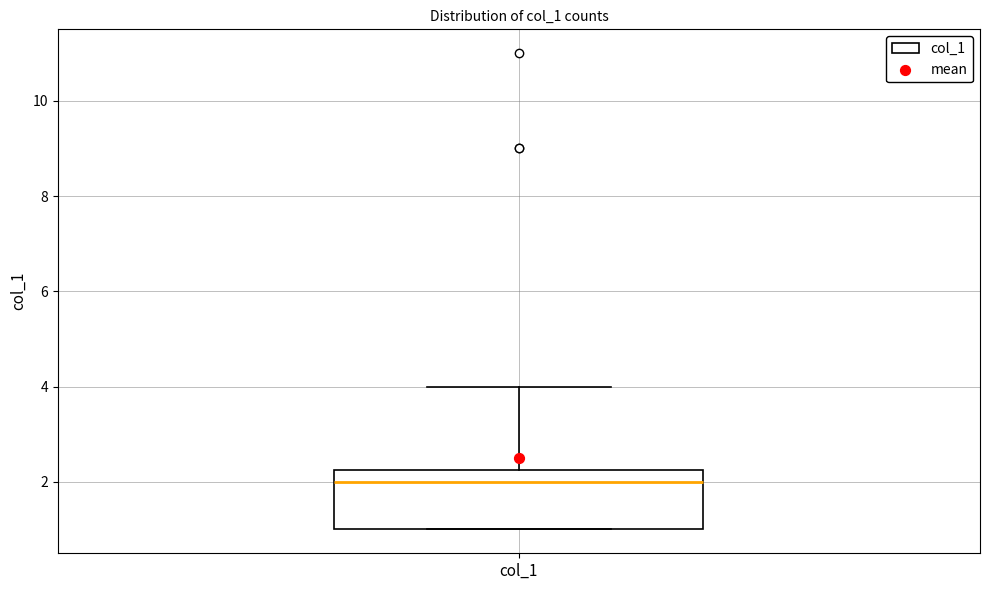

Where does the median line of the box for col_1 sit on the y-axis? The values are not printed on the chart, so give them approximately, as read against the axis.

2.0